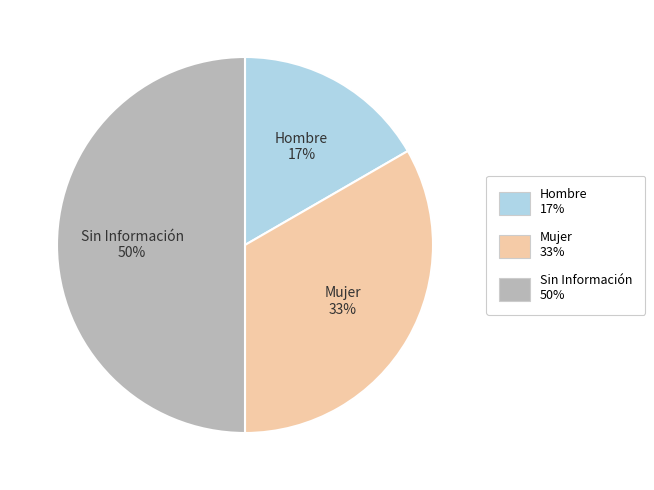

To the nearest percent, what portion does Mujer represent?

33%